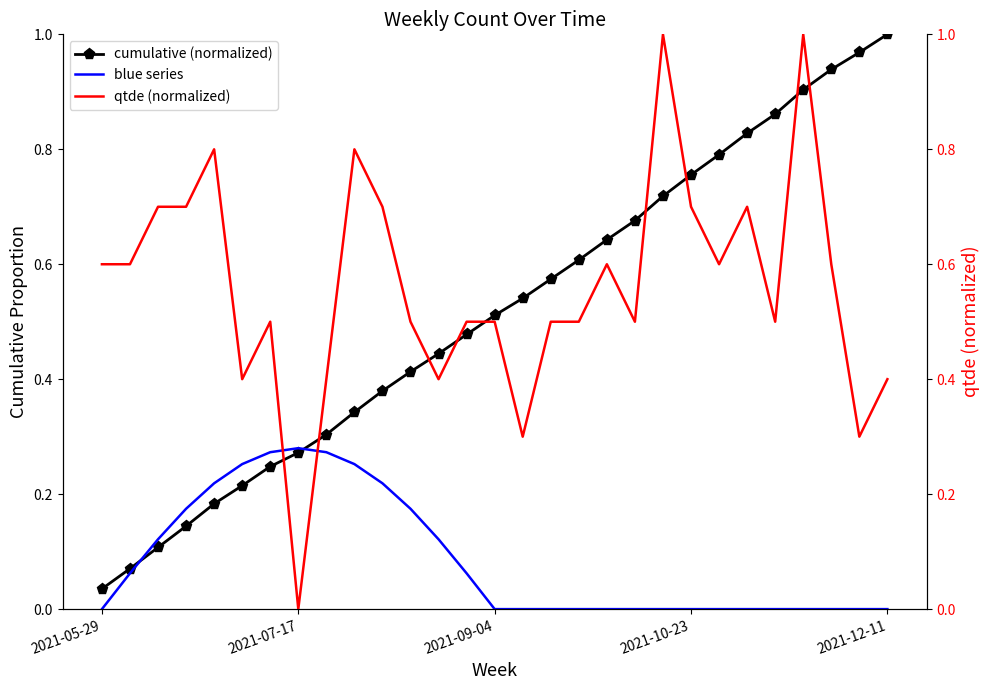

True or false: cumulative (normalized) has a value of 0.6 at 11.

False